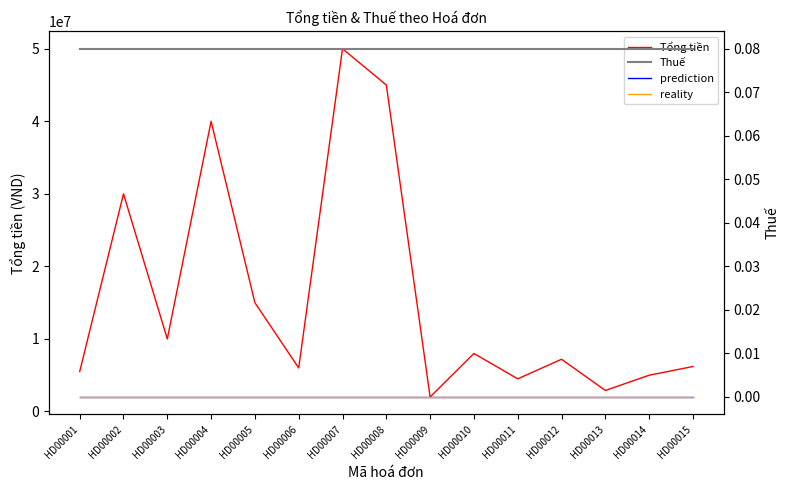

Reading left to right, extract all data points from this chart.

Tổng tiền: HD00001=5500000.0	HD00002=30000000.0	HD00003=10000000.0	HD00004=40000000.0	HD00005=15000000.0	HD00006=6000000.0	HD00007=50000000.0	HD00008=45000000.0	HD00009=2000000.0	HD00010=8000000.0	HD00011=4500000.0	HD00012=7200000.0	HD00013=2900000.0	HD00014=5000000.0	HD00015=6200000.0
Thuế: HD00001=0.1	HD00002=0.1	HD00003=0.1	HD00004=0.1	HD00005=0.1	HD00006=0.1	HD00007=0.1	HD00008=0.1	HD00009=0.1	HD00010=0.1	HD00011=0.1	HD00012=0.1	HD00013=0.1	HD00014=0.1	HD00015=0.1
prediction: HD00001=0.0	HD00002=0.0	HD00003=0.0	HD00004=0.0	HD00005=0.0	HD00006=0.0	HD00007=0.0	HD00008=0.0	HD00009=0.0	HD00010=0.0	HD00011=0.0	HD00012=0.0	HD00013=0.0	HD00014=0.0	HD00015=0.0
reality: HD00001=0.0	HD00002=0.0	HD00003=0.0	HD00004=0.0	HD00005=0.0	HD00006=0.0	HD00007=0.0	HD00008=0.0	HD00009=0.0	HD00010=0.0	HD00011=0.0	HD00012=0.0	HD00013=0.0	HD00014=0.0	HD00015=0.0